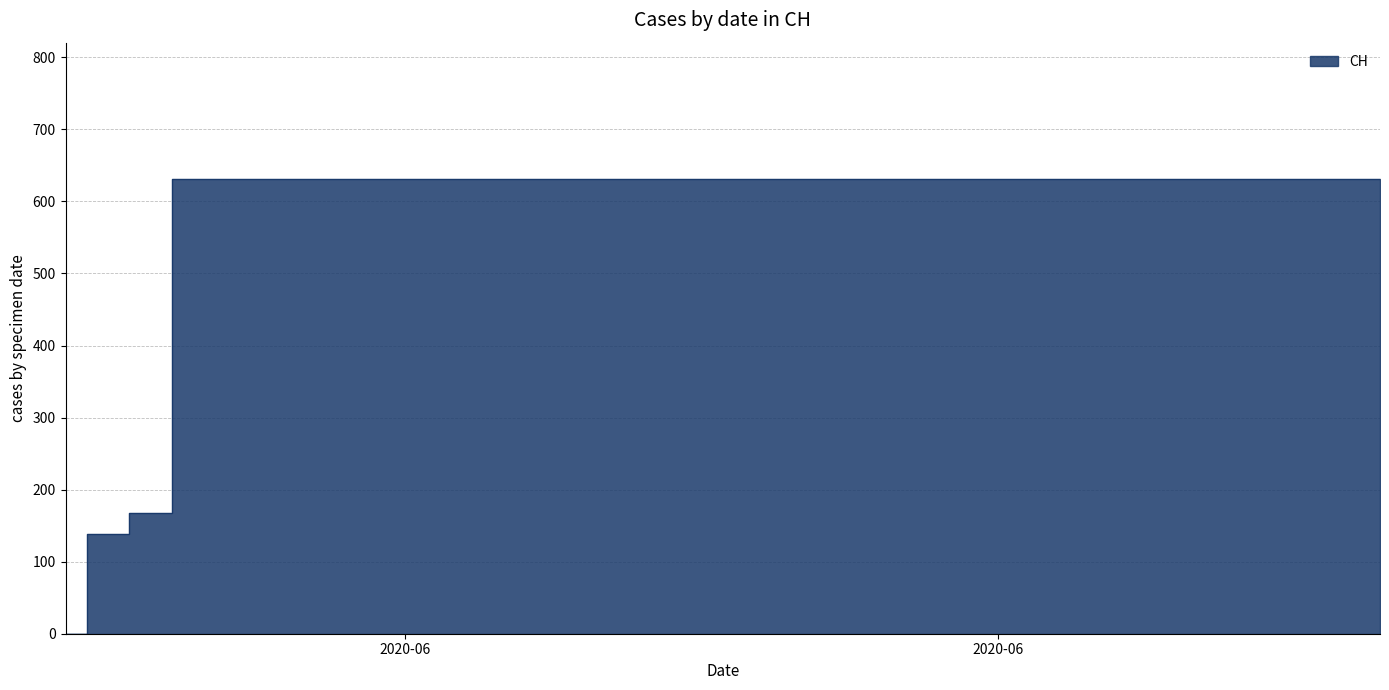

What is the maximum value shown in the chart?

631